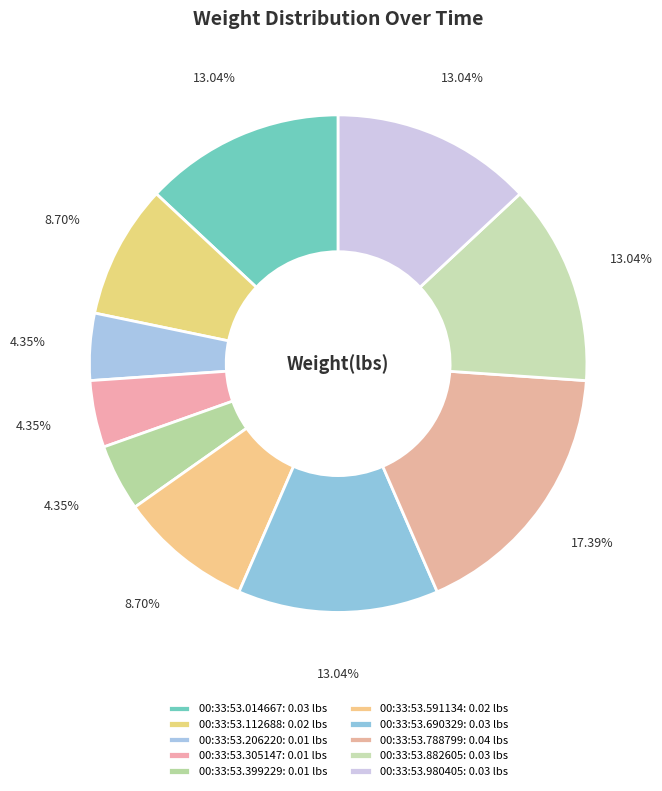

Count the number of slices in the pie.

10